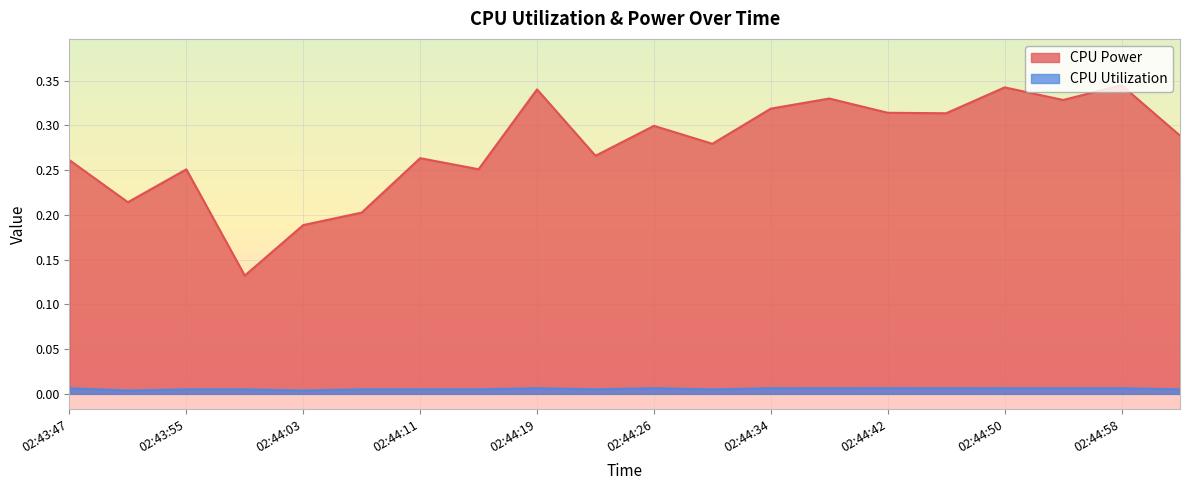

What are all the series names shown in the legend?

CPU Power, CPU Utilization